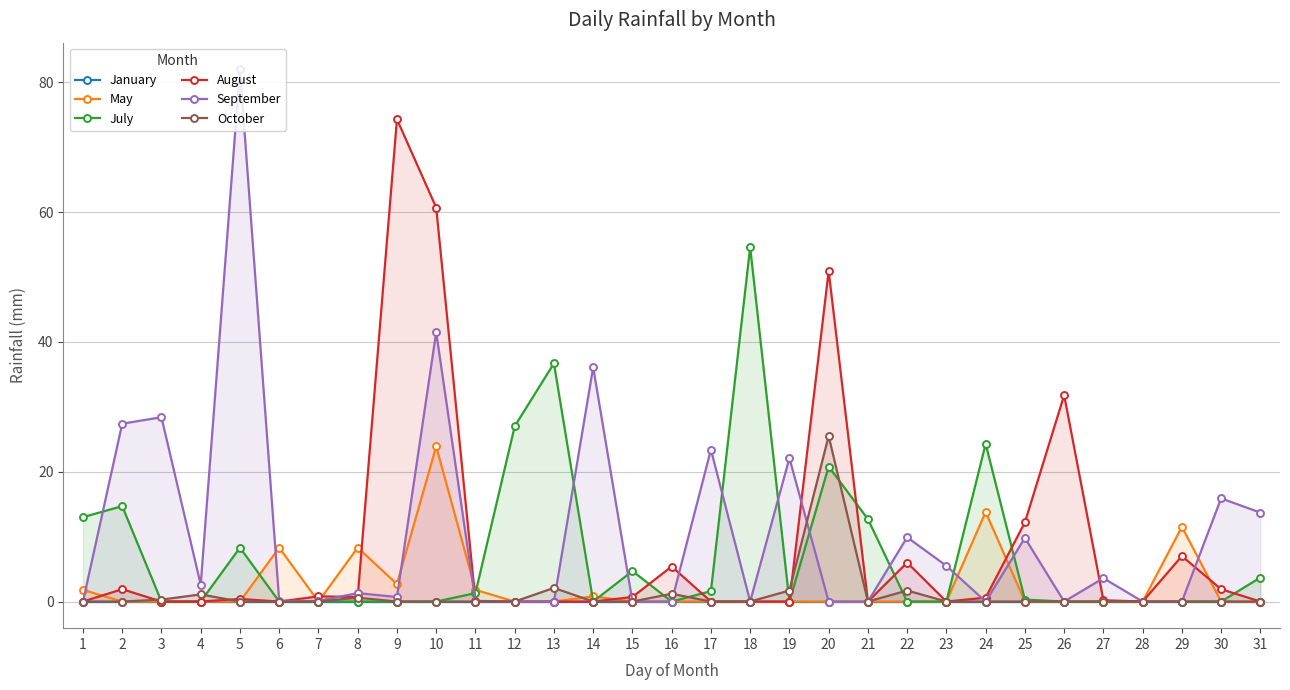

Reading left to right, transcribe all the data shown in this chart.

January: 1=0.0	2=0.0	3=0.0	4=0.0	5=0.0	6=0.0	7=0.0	8=0.0	9=0.0	10=0.0	11=0.0	12=0.0	13=0.0	14=0.0	15=0.0	16=0.0	17=0.0	18=0.0	19=0.0	20=0.0	21=0.0	22=0.0	23=0.0	24=0.0	25=0.0	26=0.0	27=0.0	28=0.0	29=0.0	30=0.0	31=0.0
May: 1=1.8	2=0.0	3=0.0	4=0.0	5=0.0	6=8.3	7=0.0	8=8.3	9=2.7	10=23.9	11=1.8	12=0.0	13=0.0	14=0.8	15=0.0	16=0.0	17=0.0	18=0.0	19=0.0	20=0.0	21=0.0	22=0.0	23=0.0	24=13.8	25=0.0	26=0.0	27=0.0	28=0.0	29=11.5	30=0.0	31=0.0
July: 1=13.0	2=14.7	3=0.0	4=0.0	5=8.3	6=0.0	7=0.0	8=0.0	9=0.0	10=0.0	11=1.3	12=27.0	13=36.7	14=0.0	15=4.7	16=0.0	17=1.6	18=54.6	19=0.0	20=20.8	21=12.7	22=0.0	23=0.0	24=24.3	25=0.3	26=0.0	27=0.0	28=0.0	29=0.0	30=0.0	31=3.7
August: 1=0.0	2=1.9	3=0.0	4=0.0	5=0.4	6=0.0	7=0.8	8=0.7	9=74.3	10=60.7	11=0.1	12=0.0	13=0.0	14=0.0	15=0.7	16=5.4	17=0.0	18=0.0	19=0.0	20=50.9	21=0.0	22=6.0	23=0.0	24=0.6	25=12.2	26=31.8	27=0.2	28=0.0	29=7.0	30=1.9	31=0.0
September: 1=0.0	2=27.4	3=28.4	4=2.6	5=82.0	6=0.1	7=0.1	8=1.3	9=0.7	10=41.5	11=0.0	12=0.0	13=0.0	14=36.1	15=0.0	16=0.0	17=23.4	18=0.0	19=22.1	20=0.0	21=0.0	22=9.9	23=5.5	24=0.0	25=9.8	26=0.0	27=3.6	28=0.0	29=0.0	30=15.9	31=13.7
October: 1=0.0	2=0.0	3=0.3	4=1.1	5=0.0	6=0.0	7=0.0	8=0.6	9=0.0	10=0.0	11=0.0	12=0.0	13=2.1	14=0.0	15=0.0	16=1.2	17=0.0	18=0.0	19=1.7	20=25.5	21=0.0	22=1.7	23=0.0	24=0.0	25=0.0	26=0.0	27=0.0	28=0.0	29=0.0	30=0.0	31=0.0